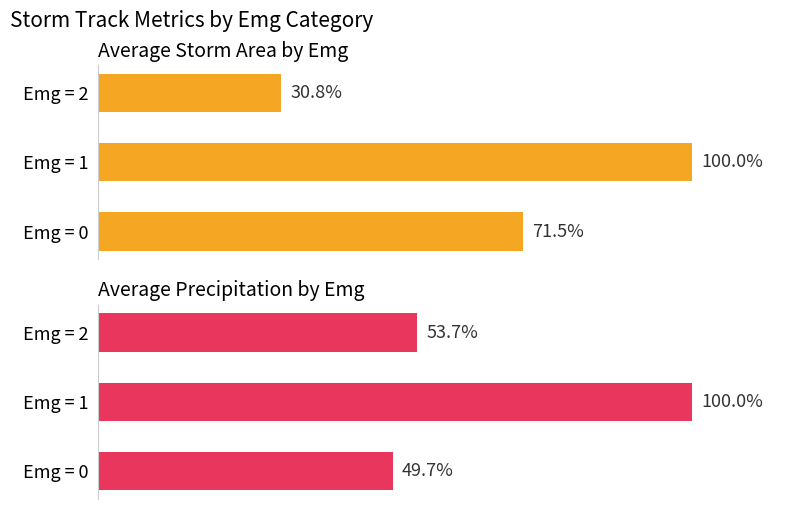

What are all the series names shown in the legend?

Average Storm Area by Emg, Average Precipitation by Emg